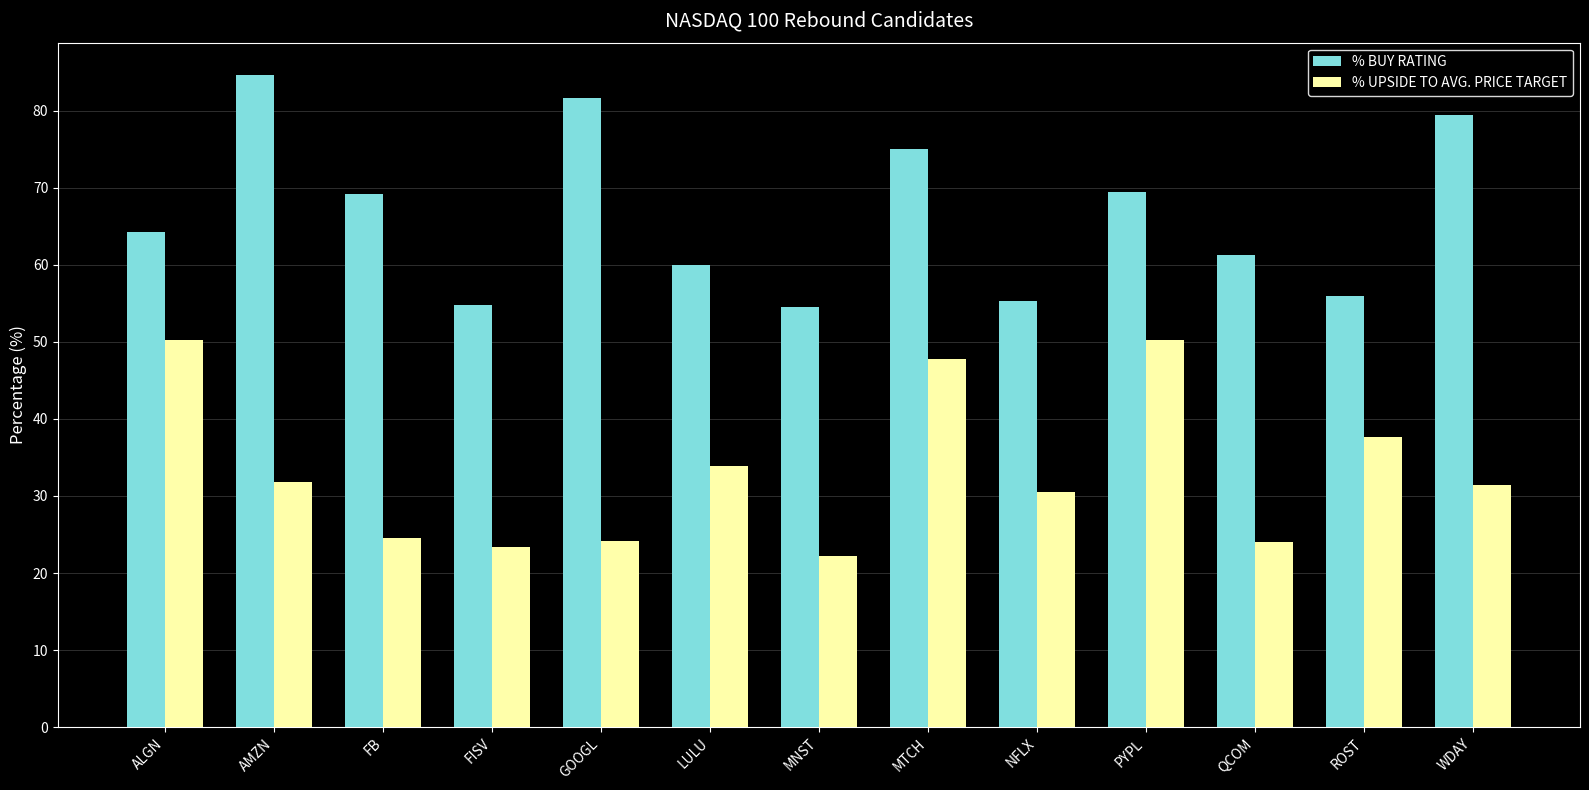

How many bars are there in each group?

2